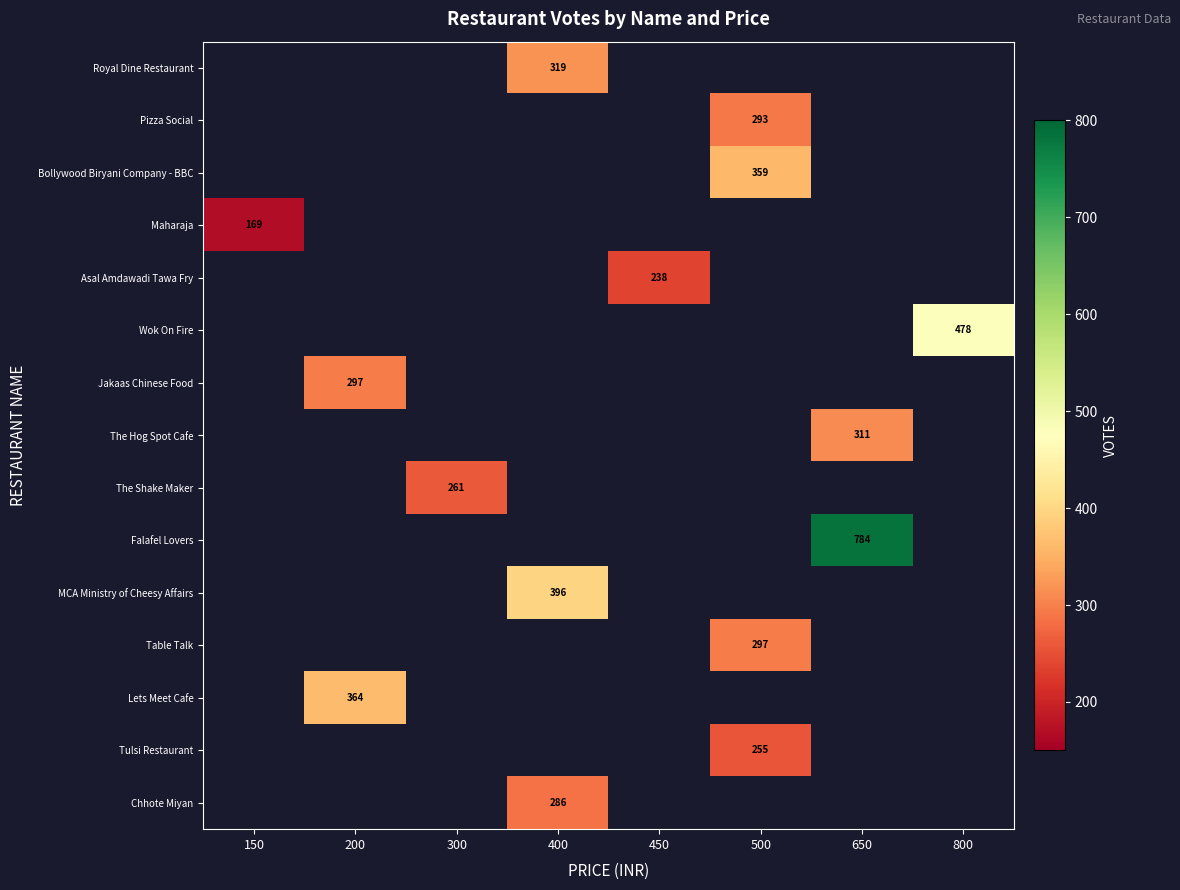

How many categories are shown in the chart?

8